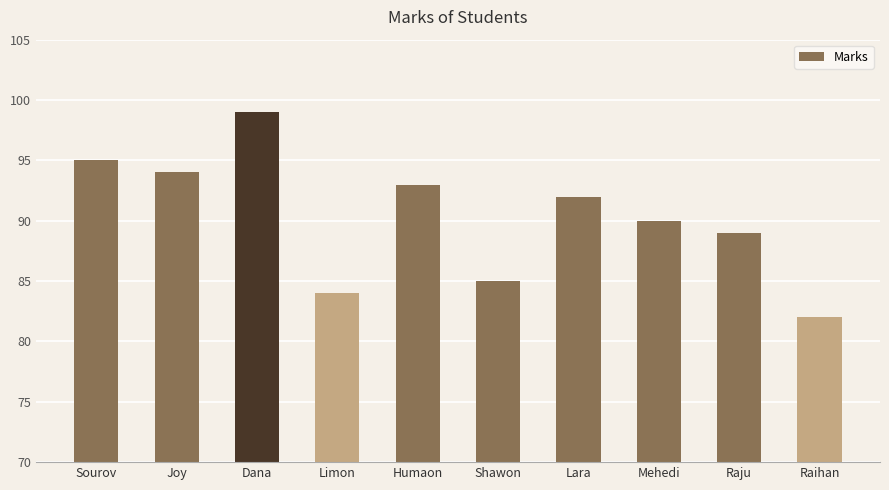

Does the chart contain any negative values?

No